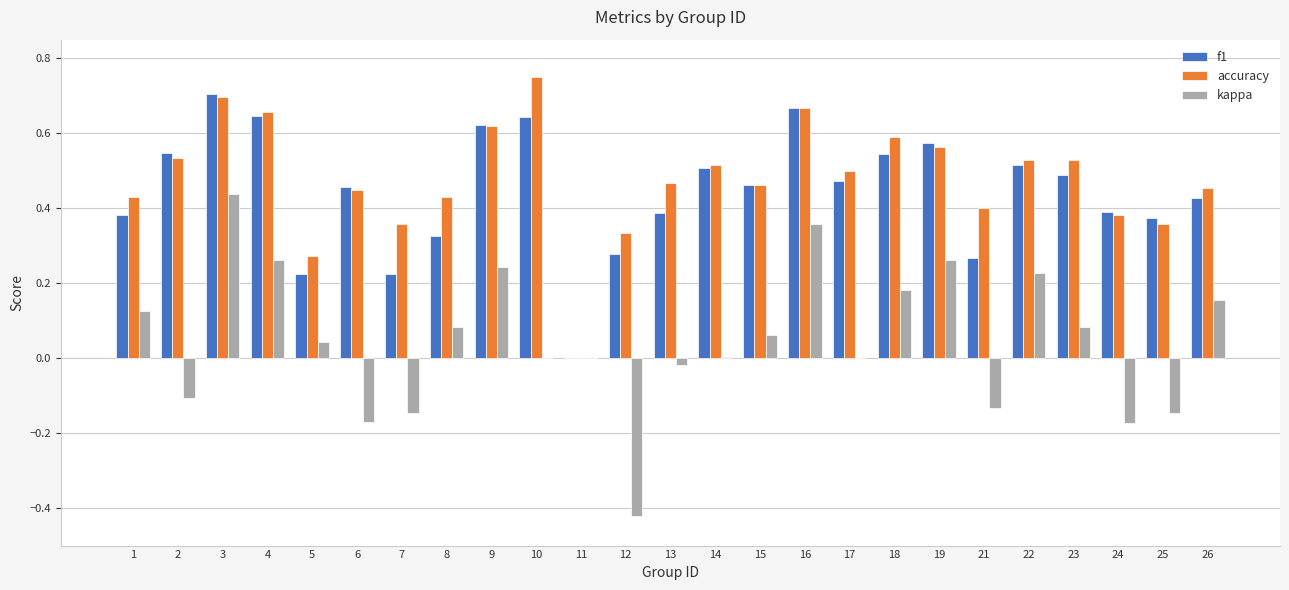

Which category has the highest value in the accuracy series?

10